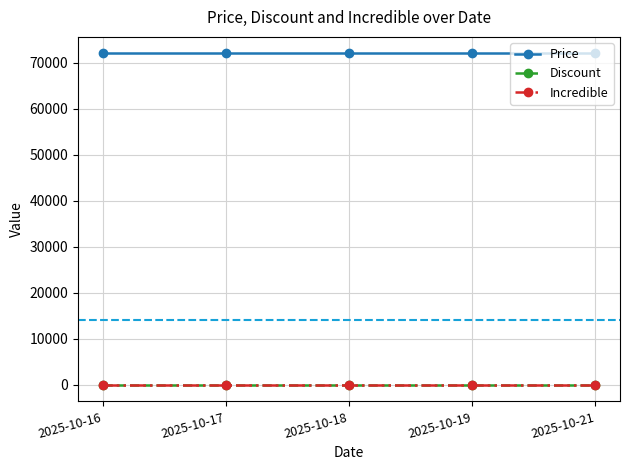

At how many categories does at least one series exceed 69030?

5